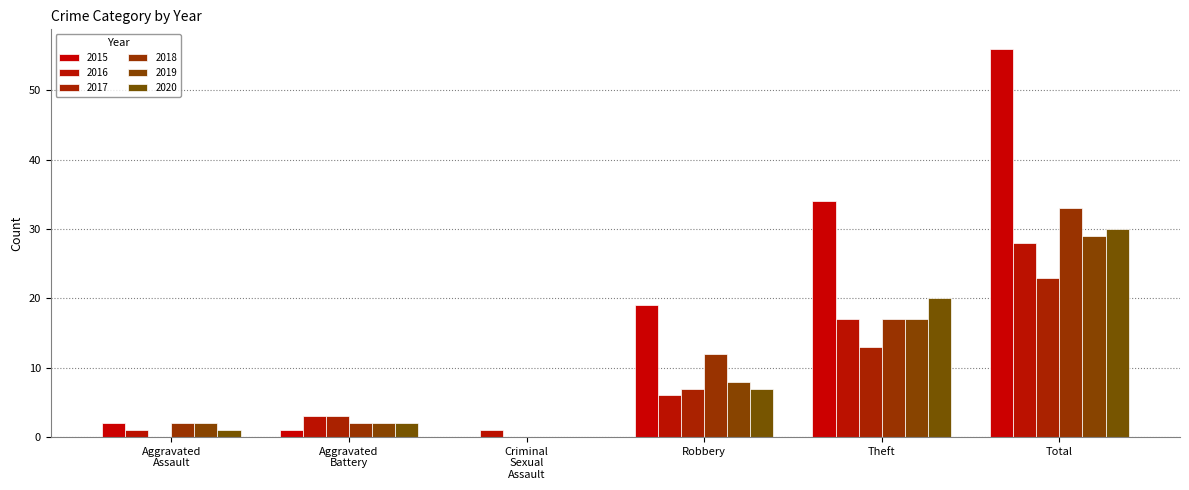

Is the value of 2020 at Robbery greater than the value of 2019 at Total?

No